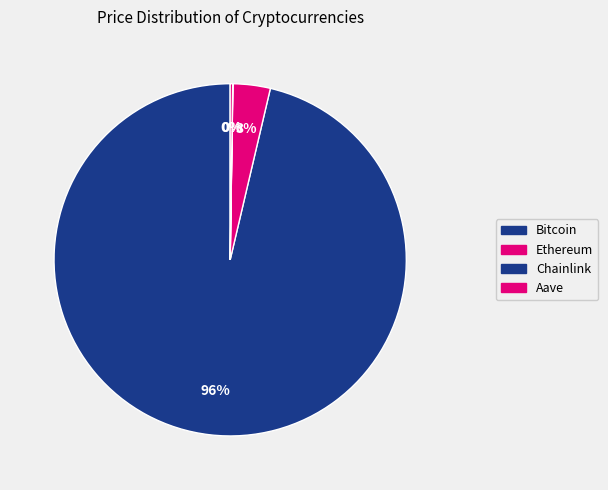

Is the sum of Ethereum and Chainlink greater than half?

No